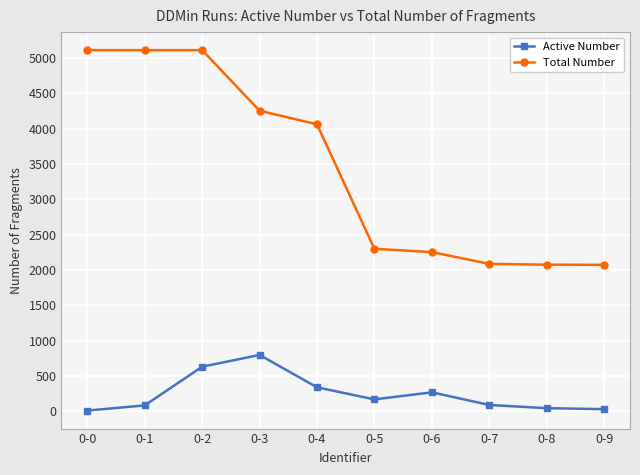

Where is Total Number nearest to the value 3590?

0-4